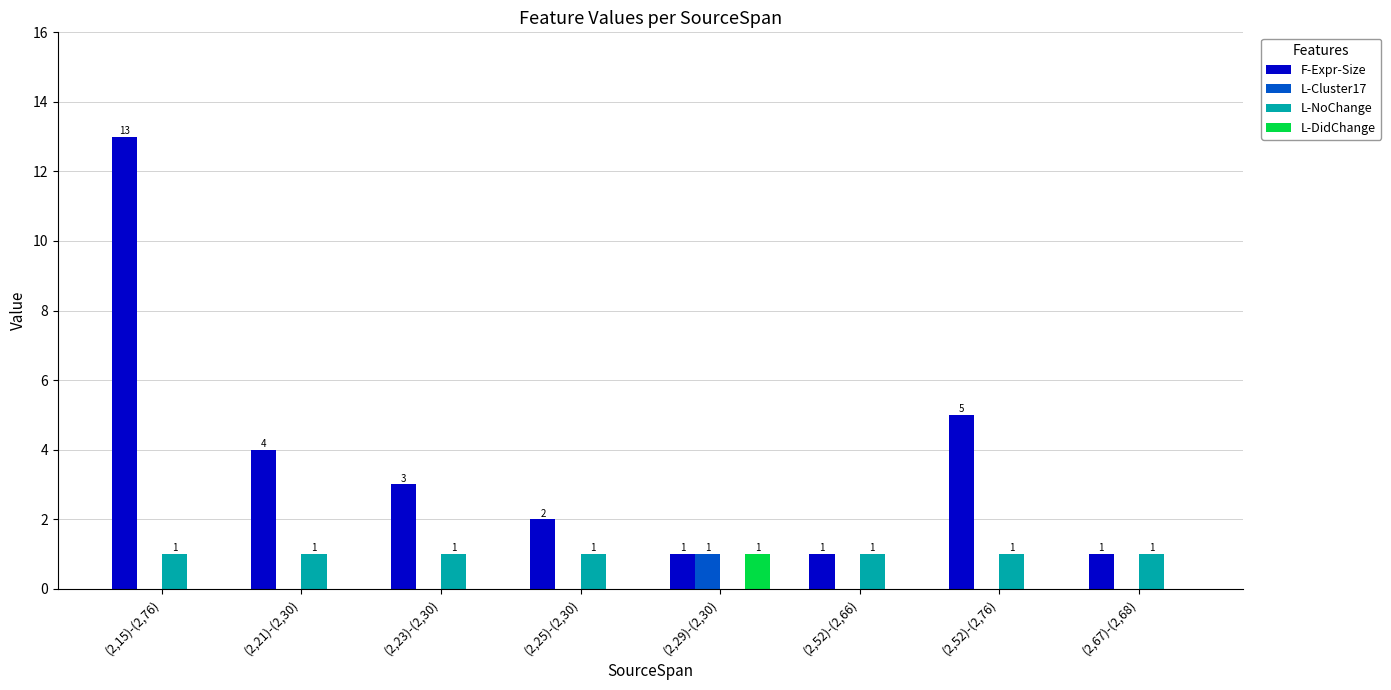

Are the bars horizontal?

No